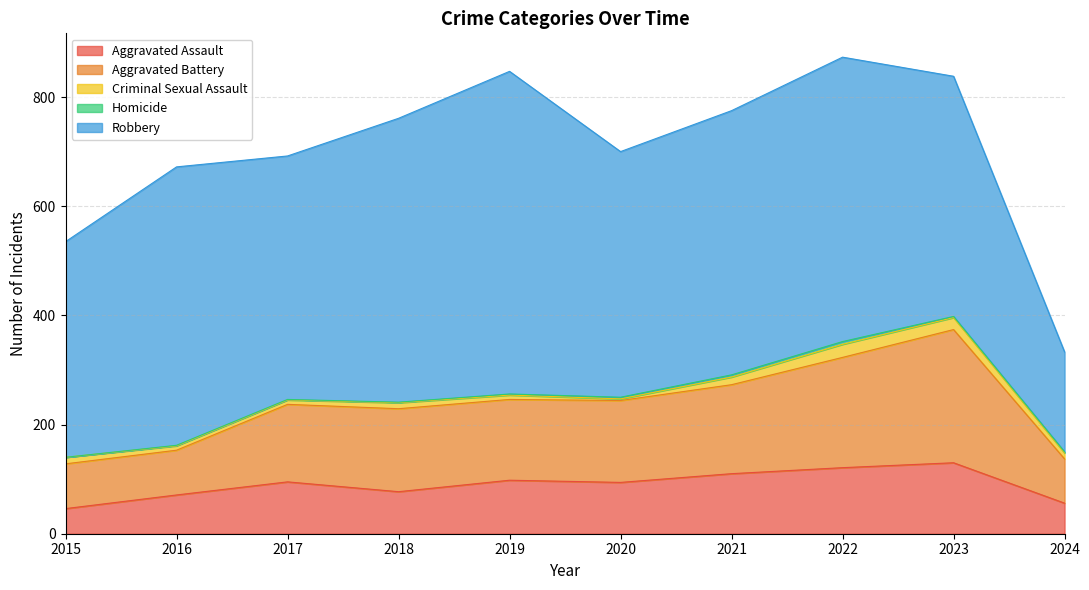

What is the difference between the Aggravated Battery values at 2016 and 2020?

68